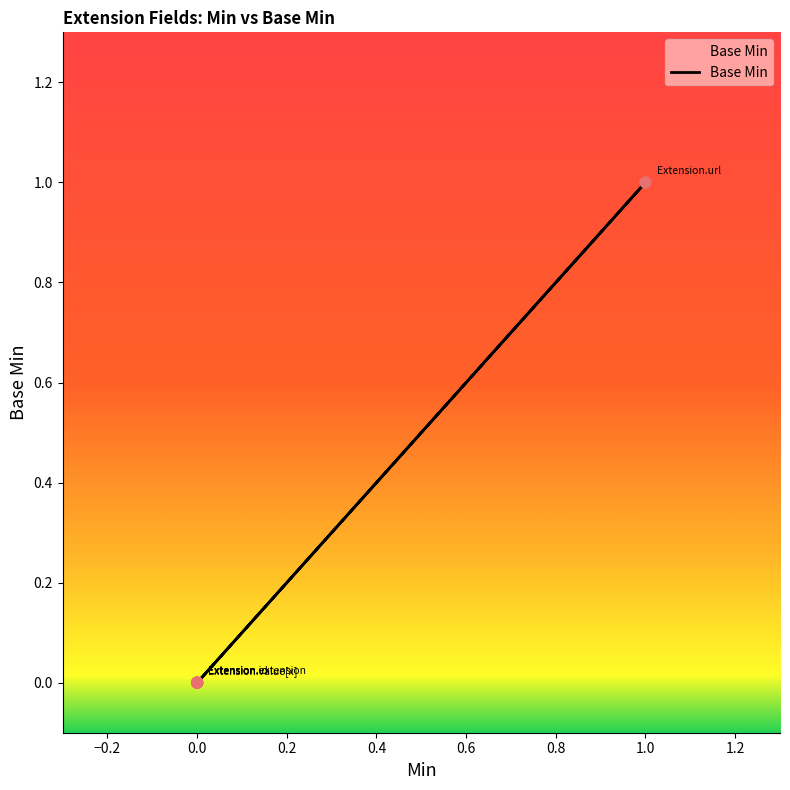

Which has a higher value, 1.0 or 0.0?

1.0